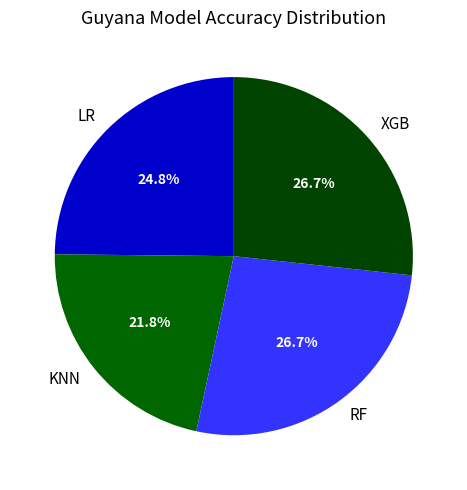

Which has a higher value, KNN or RF?

RF